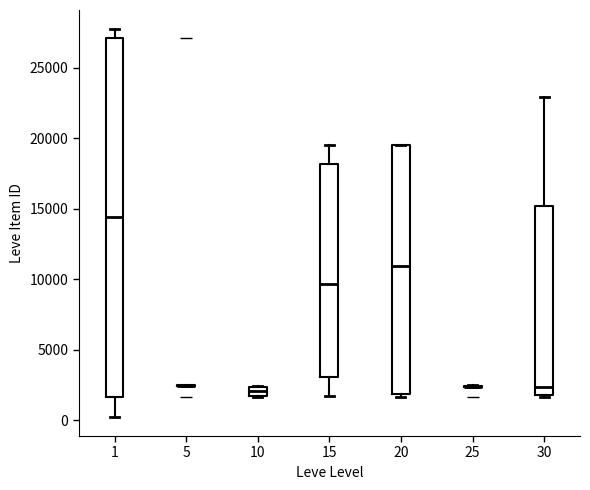

Which box is the tallest, from its lower edge to its upper edge?

1